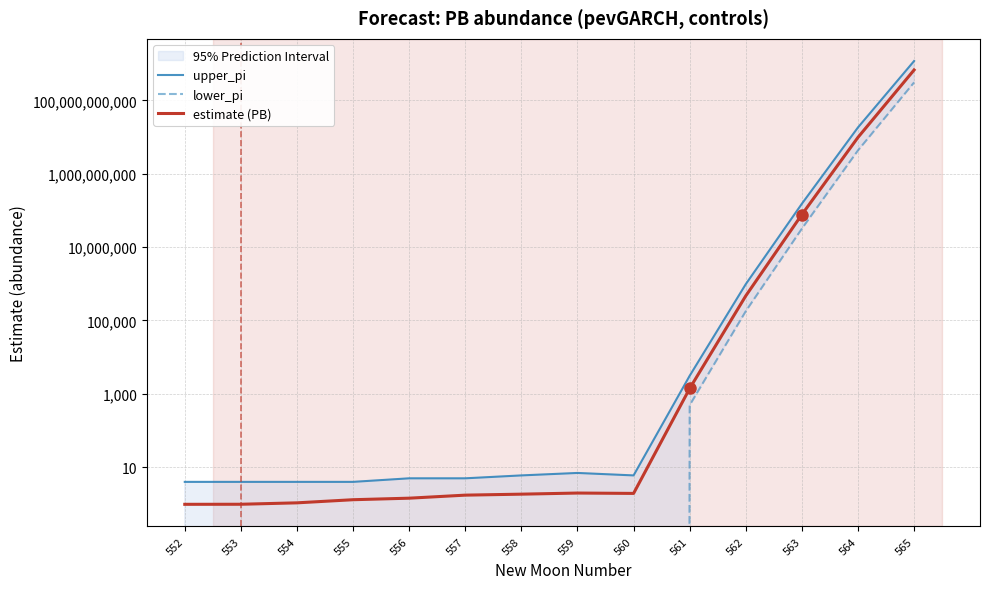

What is the maximum value for upper_pi?

1176982707899.0